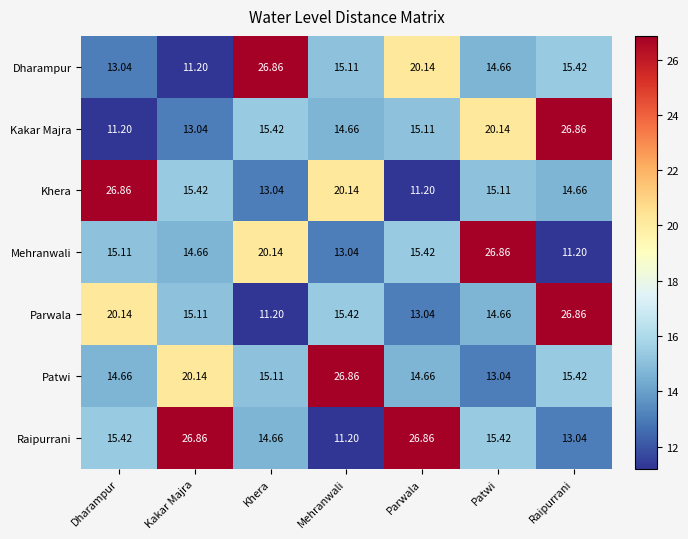

What is the total value across all series at Raipurrani?

123.5